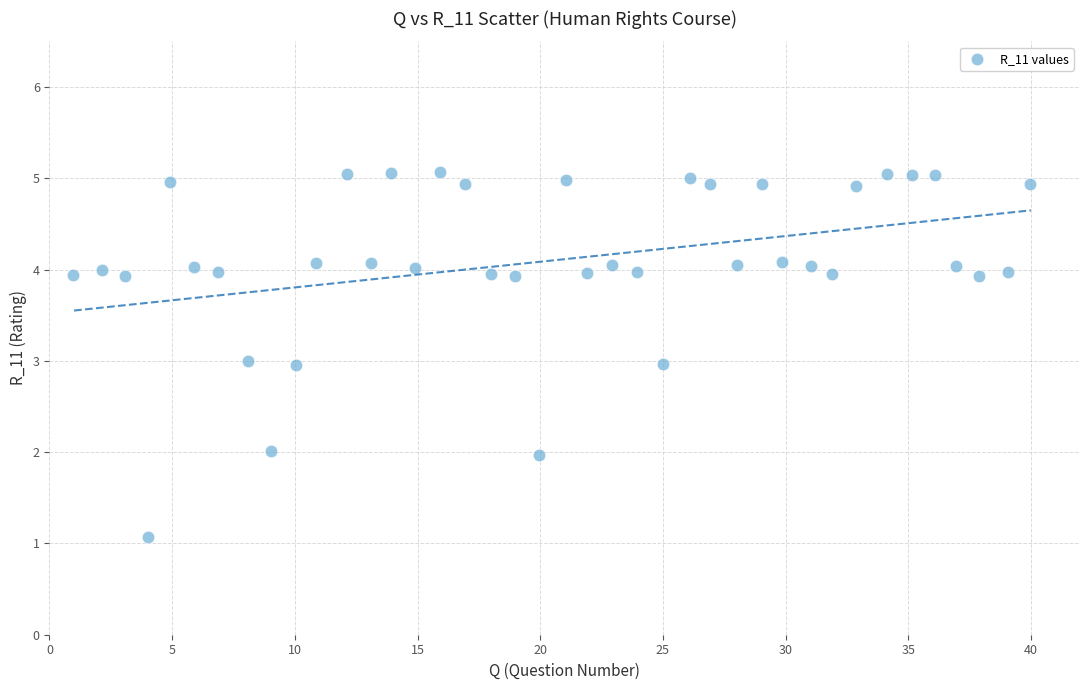

What is the range of X values (max minus min)?

39.0